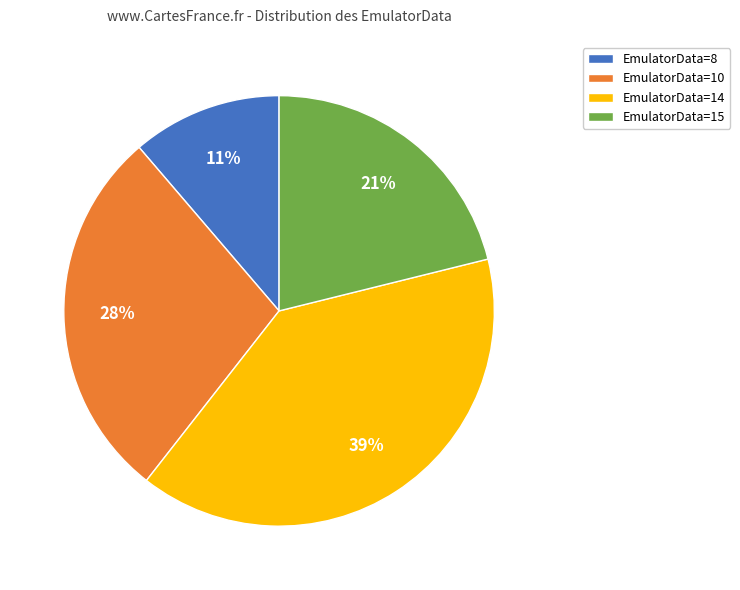

Count the number of slices in the pie.

4